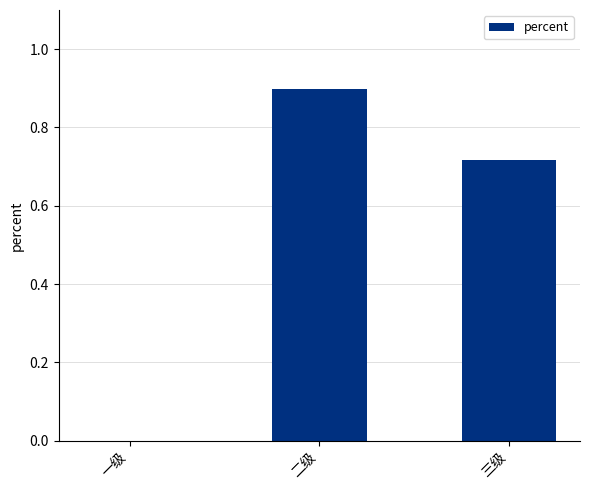

What is the change in value from 一级 to 二级?

+0.9